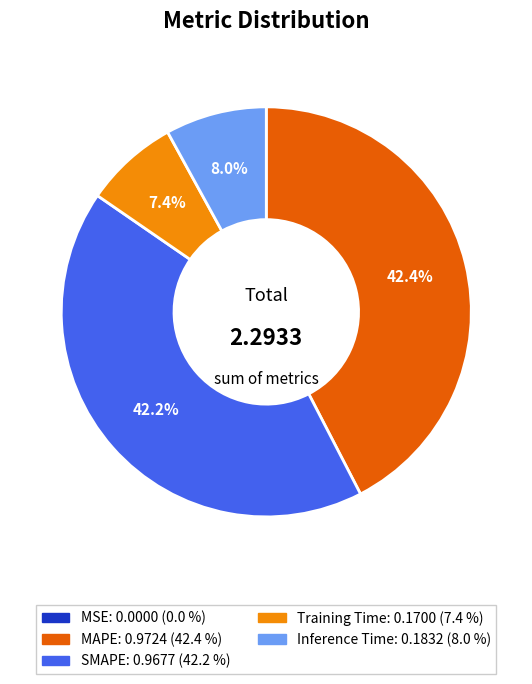

What percentage is the Inference Time slice, to the nearest percent?

8%